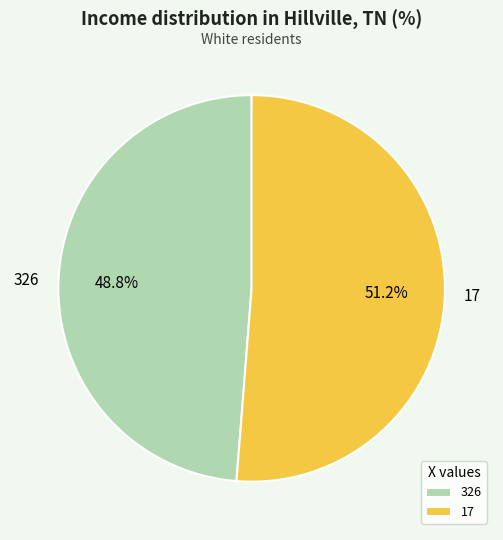

What is the ratio of the value at 326 to the value at 17?

1.0